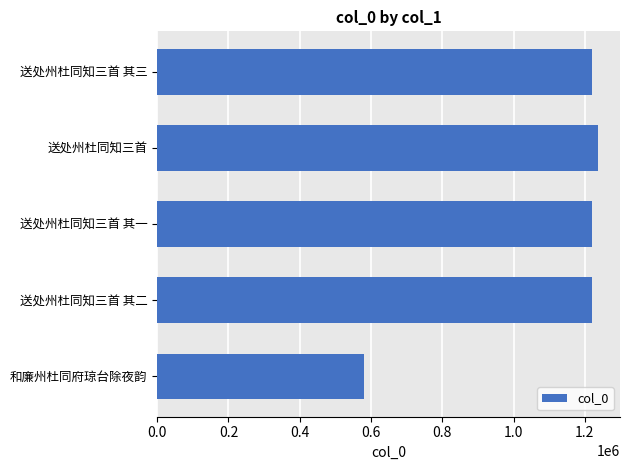

Count the number of data series in this chart.

1